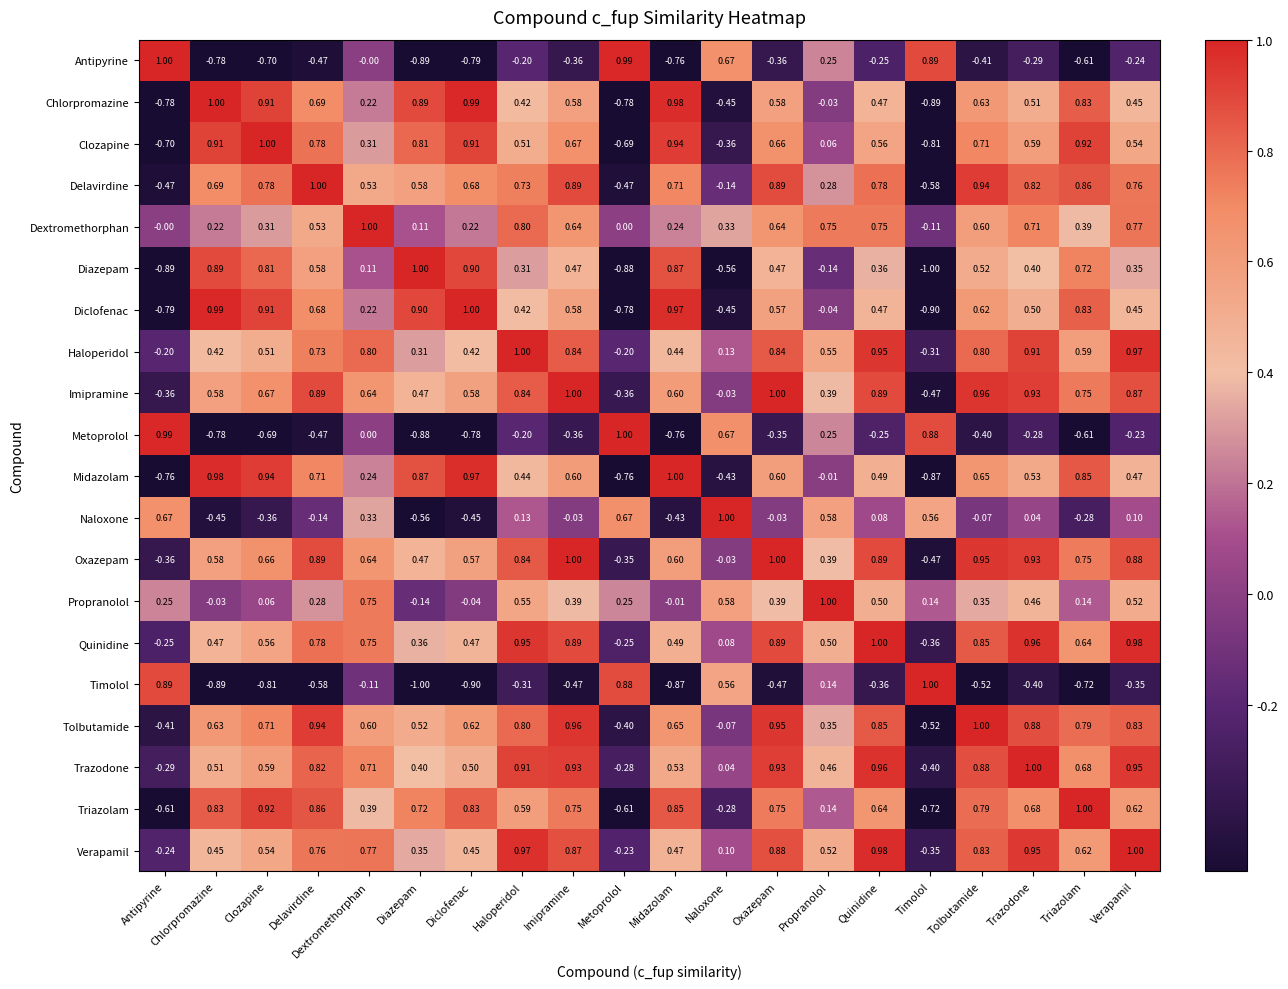

At which label does Trazodone reach its minimum?

Timolol